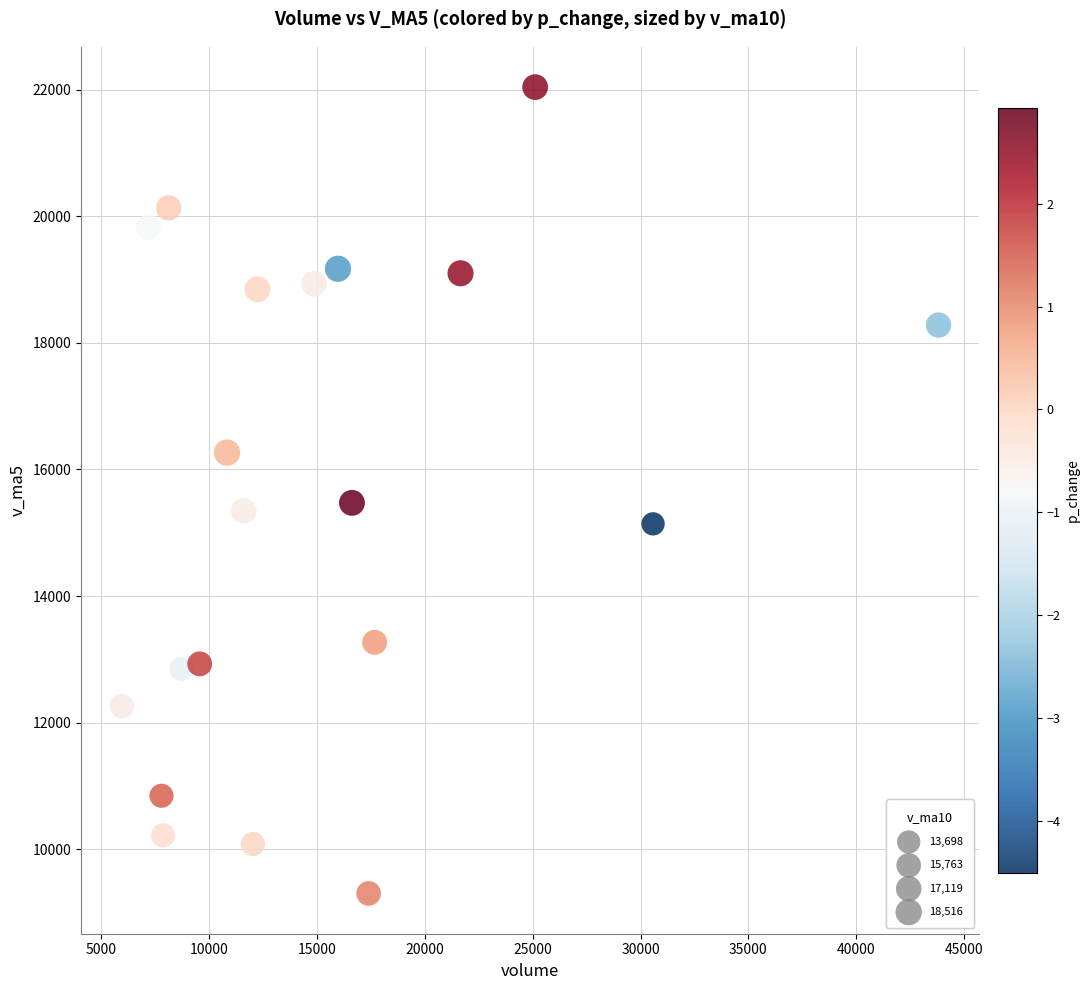

What is the range of X values (max minus min)?

37843.6